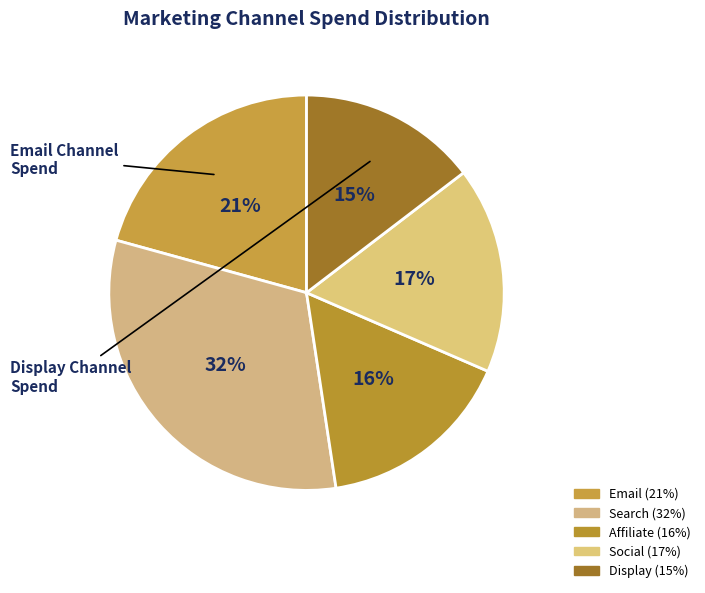

Is there any slice that represents more than half of the pie?

No